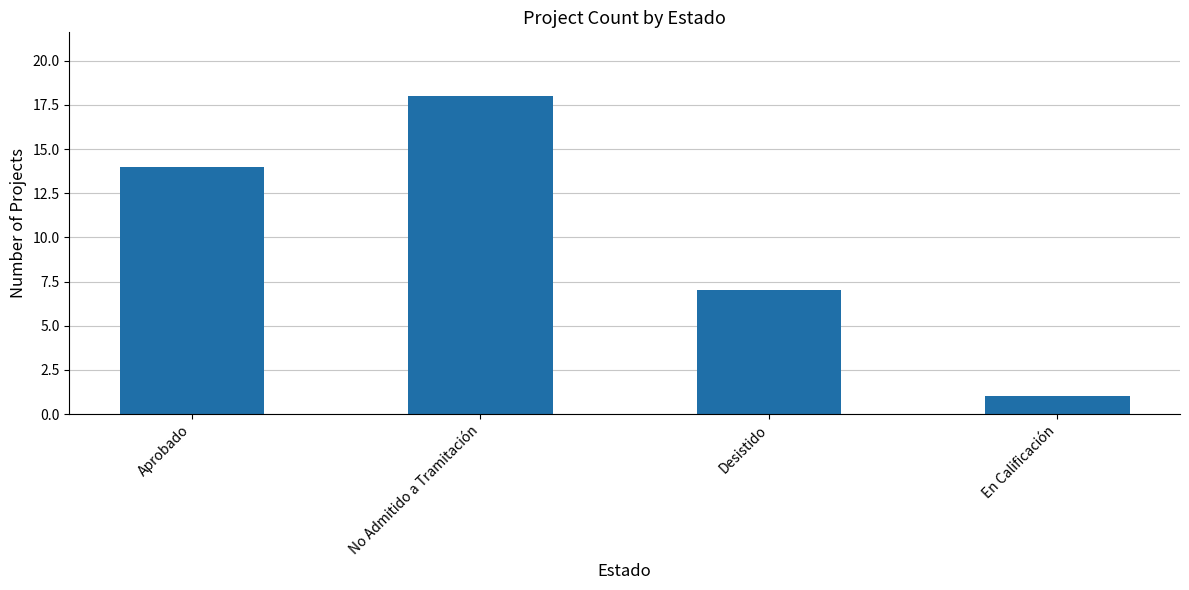

How many values are below 14?

2